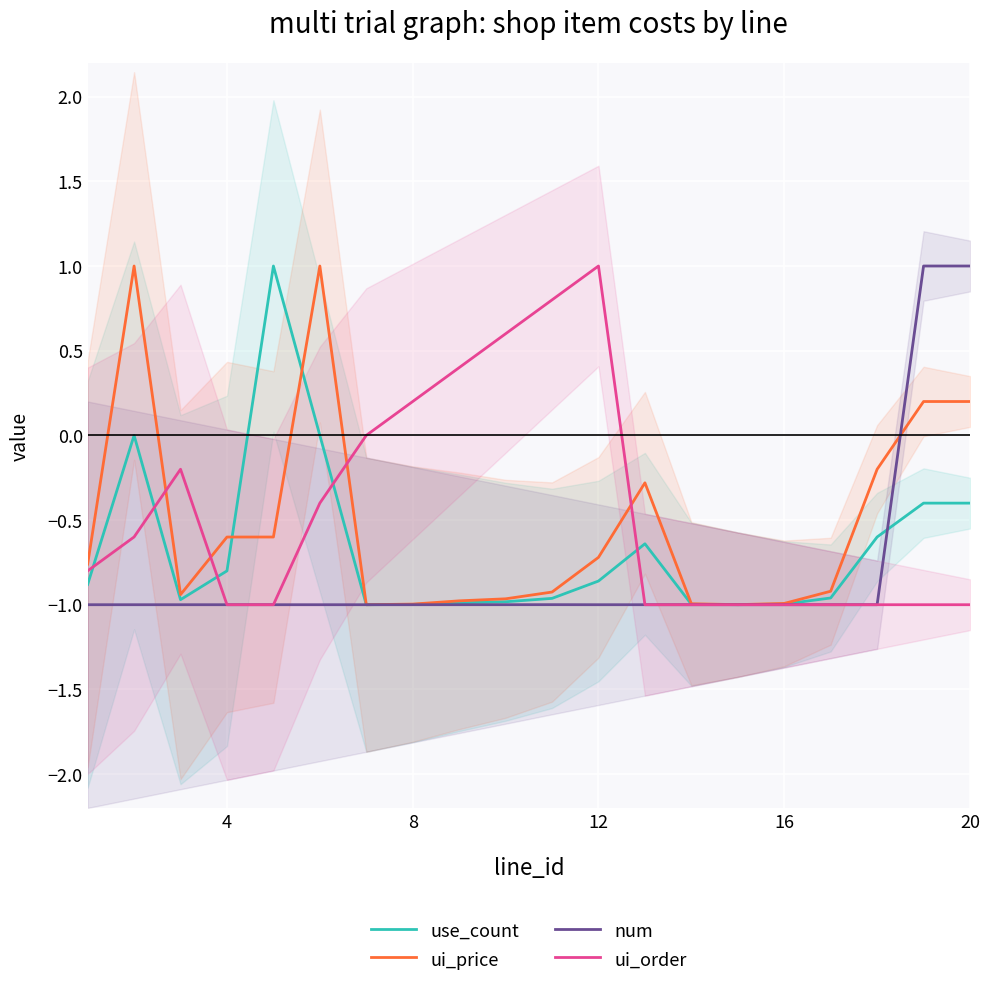

What is the difference between the second highest and minimum values in the use_count series?

1.0